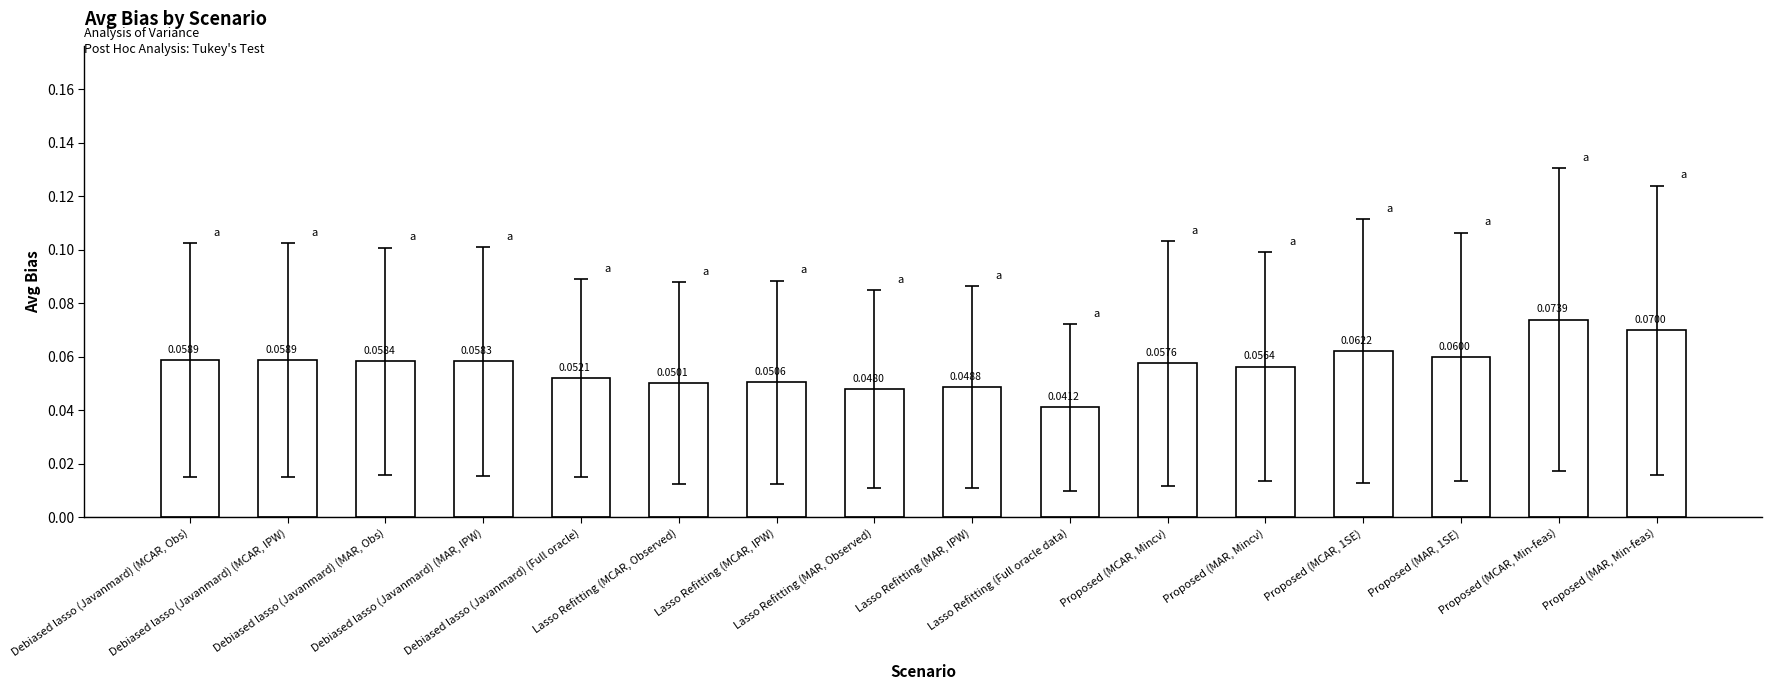

What is the sum of all values?

0.9